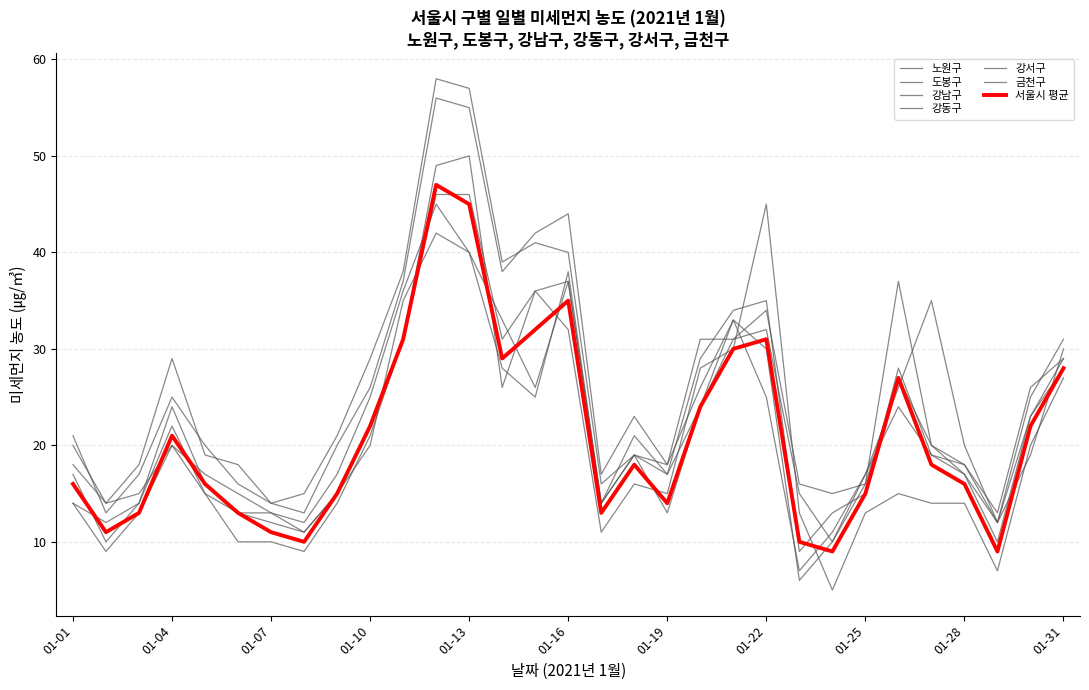

How many lines are shown in the chart?

7